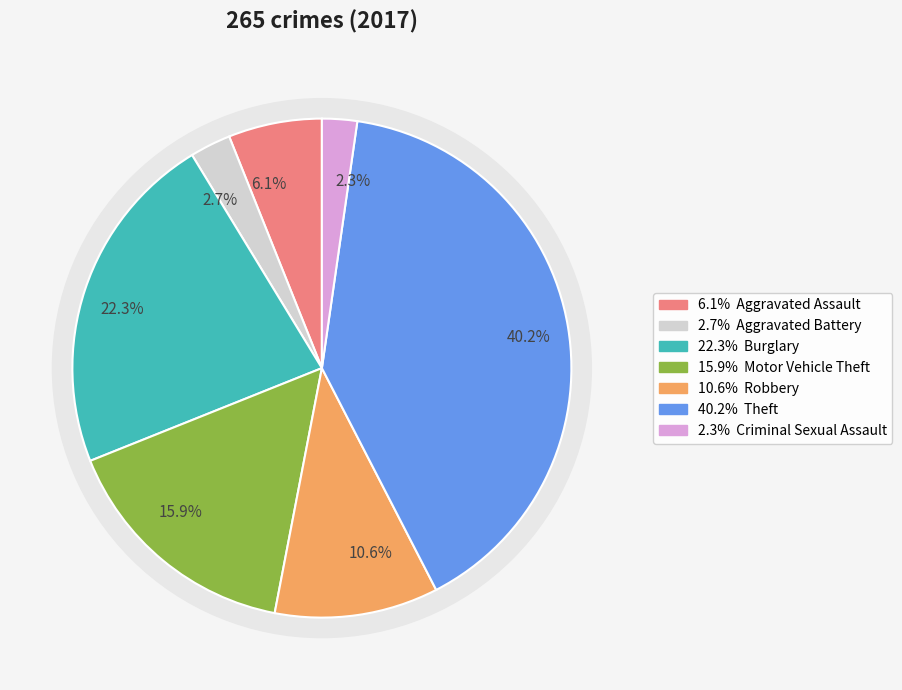

Combined, what portion of the pie is Criminal Sexual Assault and Motor Vehicle Theft?

18.2%